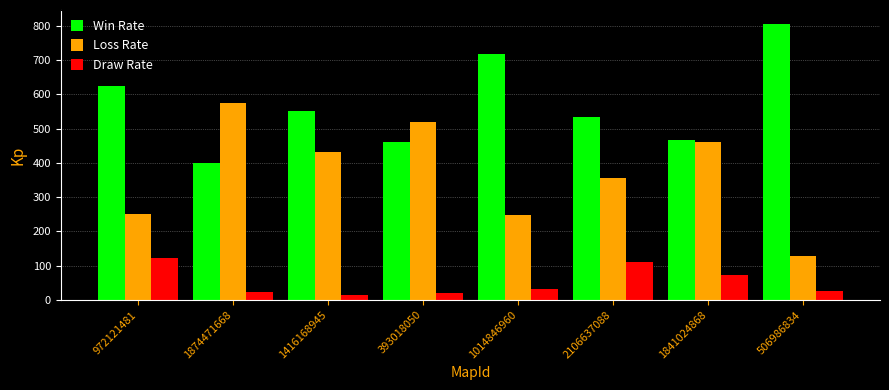

What is the approximate value of Loss Rate at 2106637088?

355